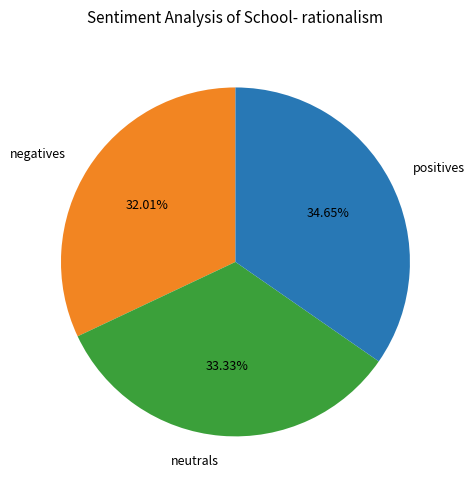

What is the smallest slice in the pie chart?

negatives